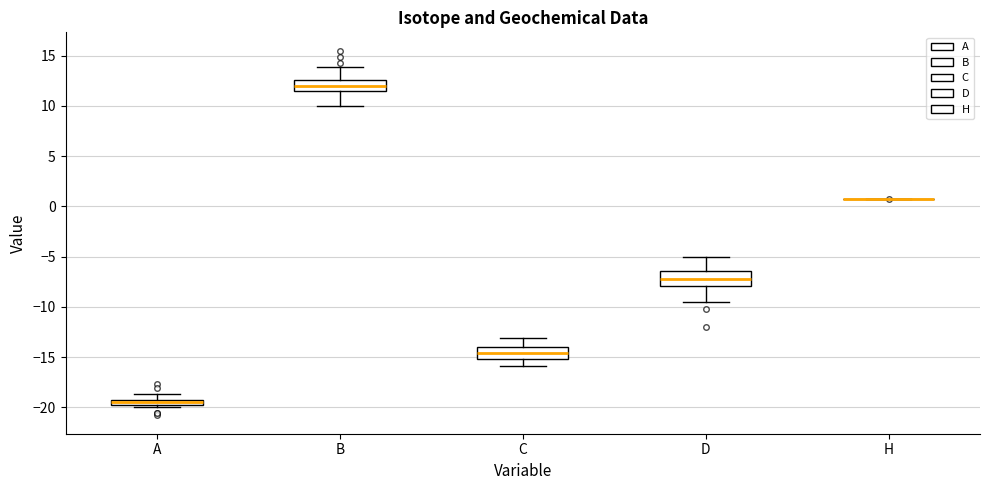

Where does the median line of the box for B sit on the y-axis? The values are not printed on the chart, so give them approximately, as read against the axis.

12.0